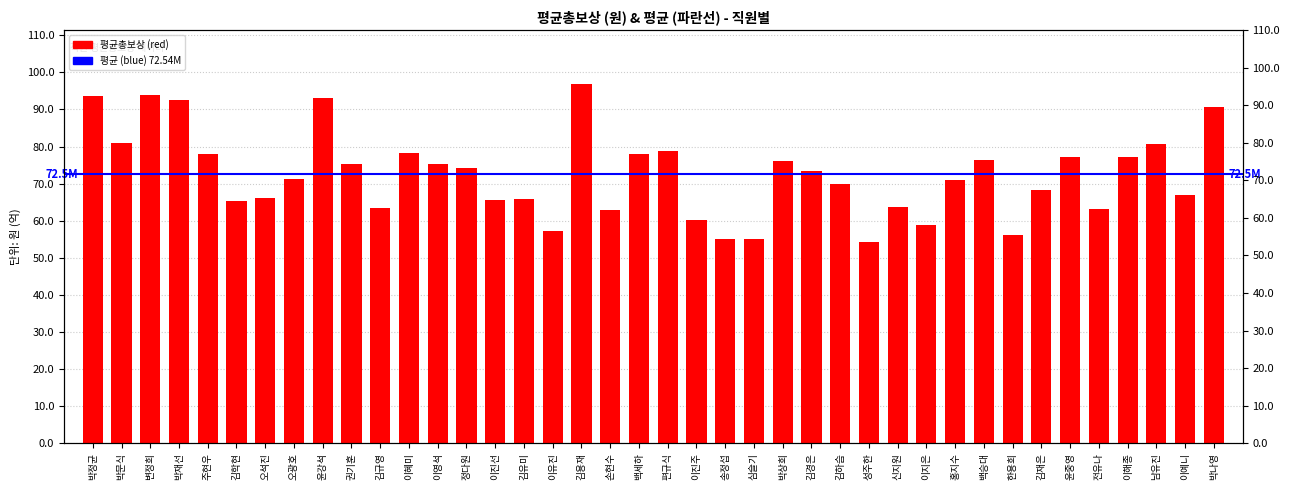

The value at 오석진 is 20812372. True or false?

False